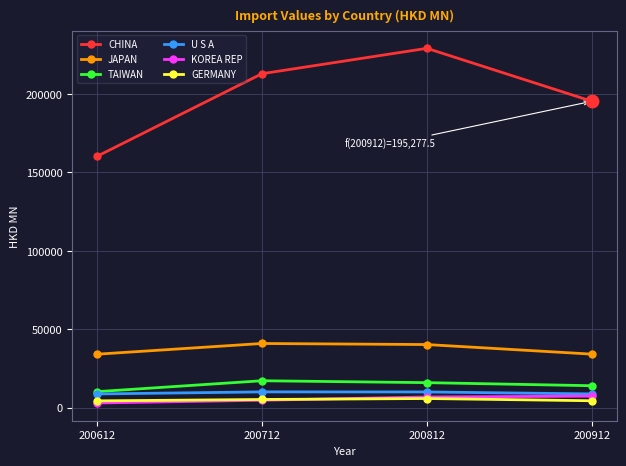

True or false: TAIWAN has a value of 17247.6 at 200712.

True